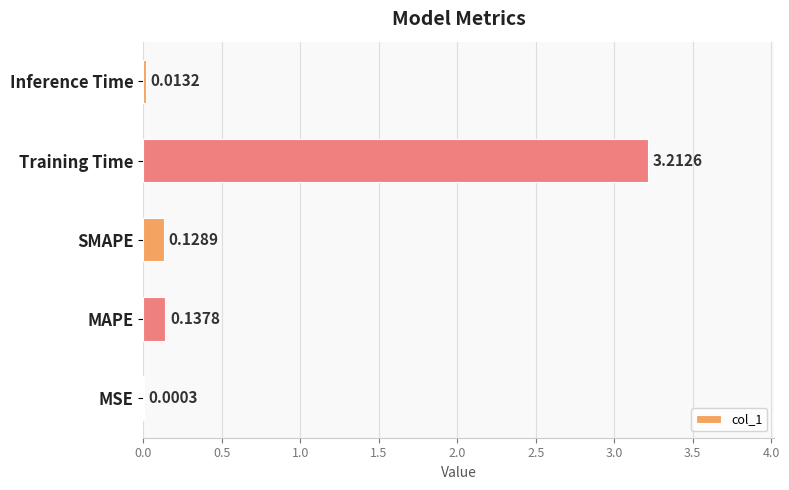

Which category has the highest value across all series?

Training Time